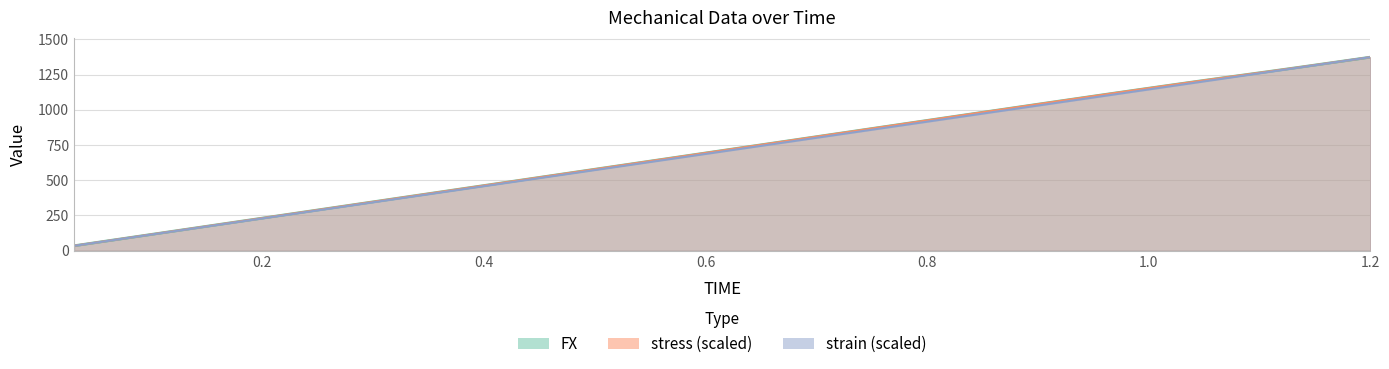

At how many categories does at least one series exceed 996?

12